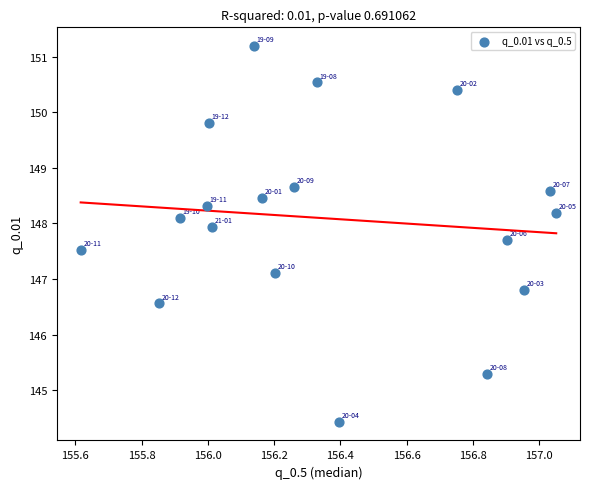

What Y value in the scatter plot is closest to 147?

147.1